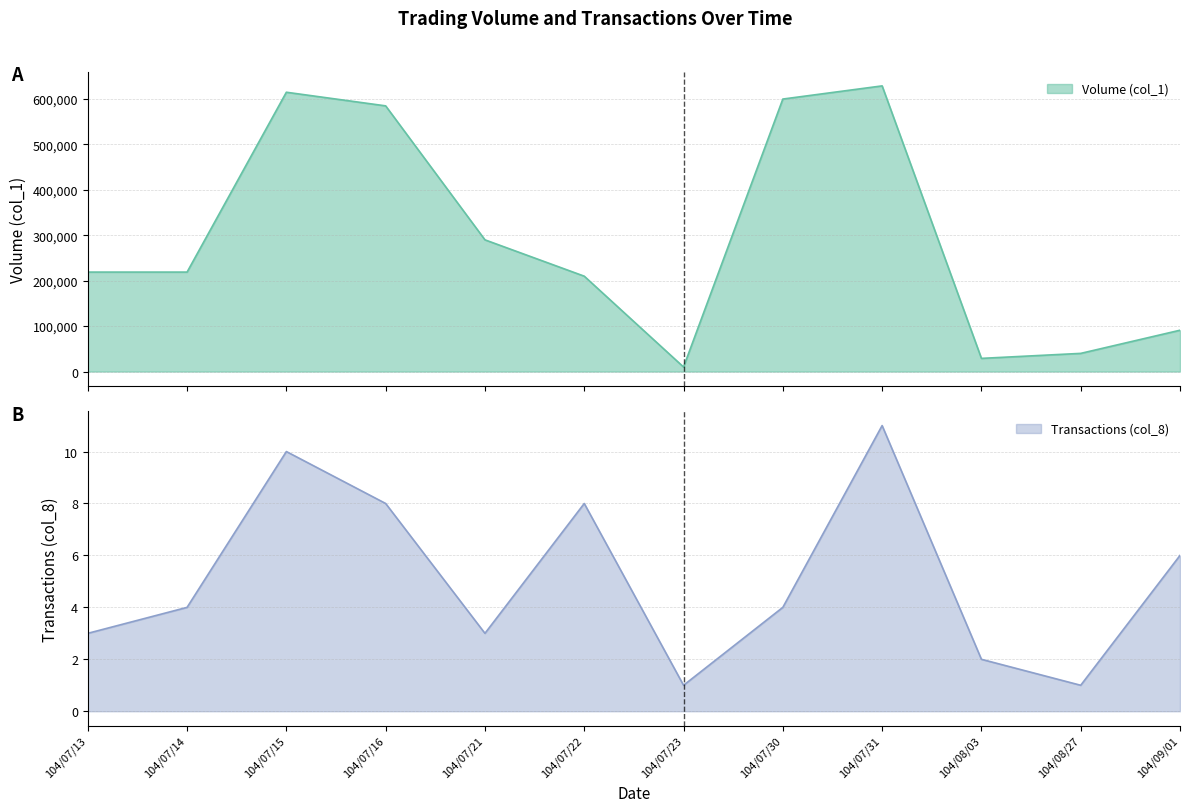

The value of Transactions (col_8) at 104/07/14 is 7. True or false?

False